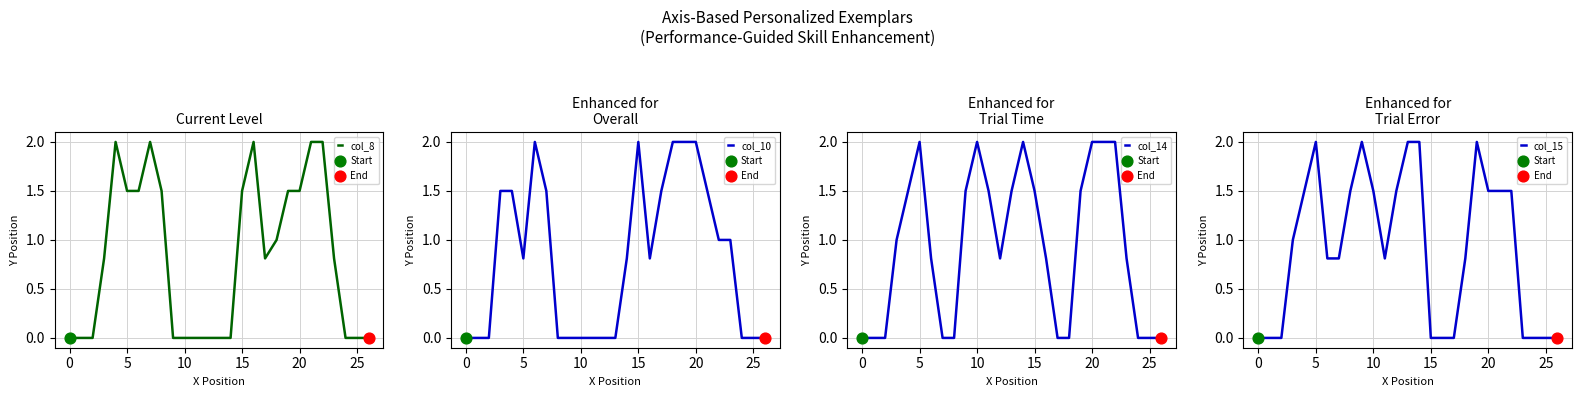

Which series has the widest spread of Y values?

col_8